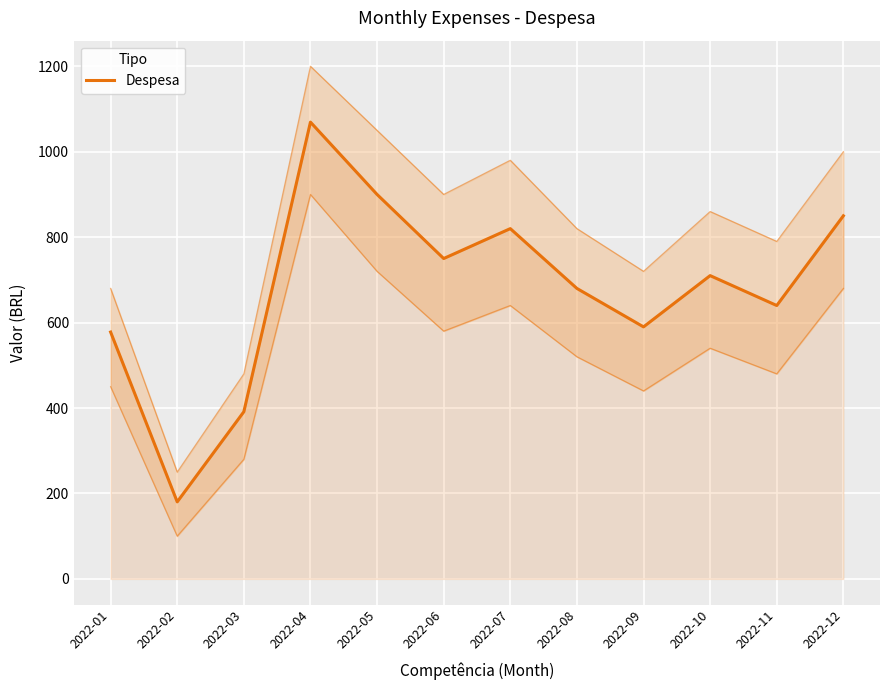

Is it true that the value at 2022-08 is 680.0?

True